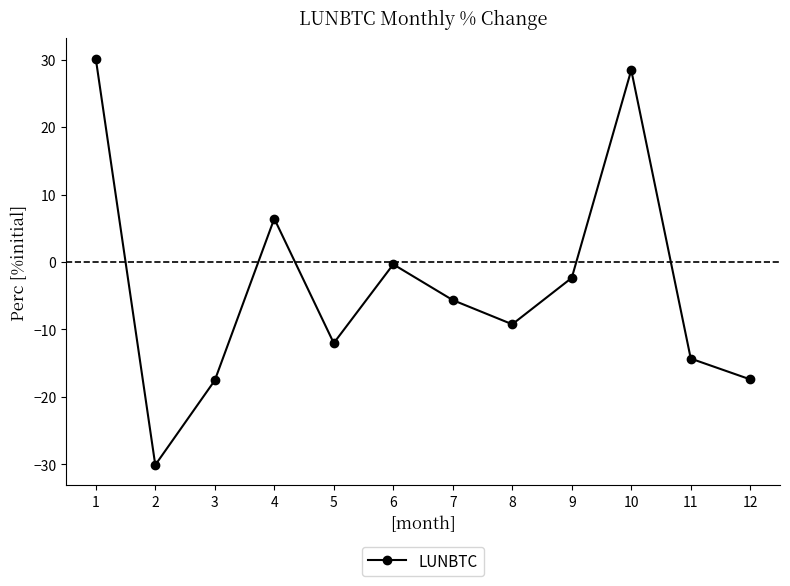

Which label corresponds to the largest value in the chart?

1